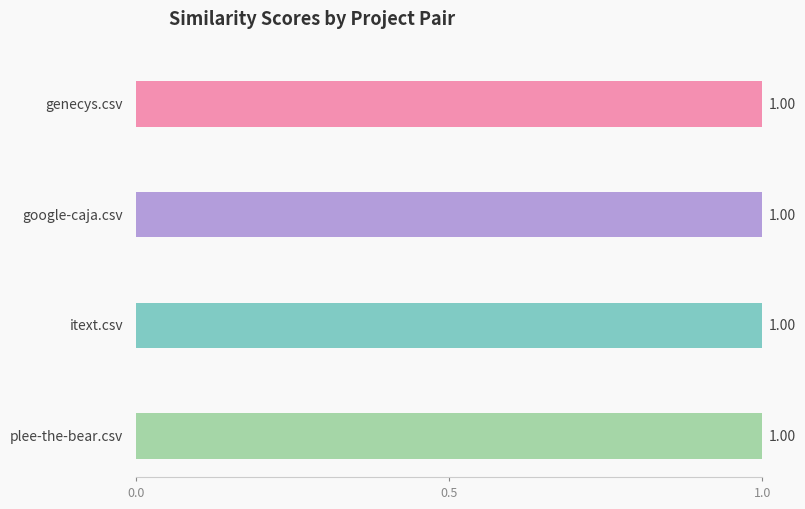

Rank the series at genecys.csv from highest to lowest value.

genecys.csv, google-caja.csv, itext.csv, plee-the-bear.csv